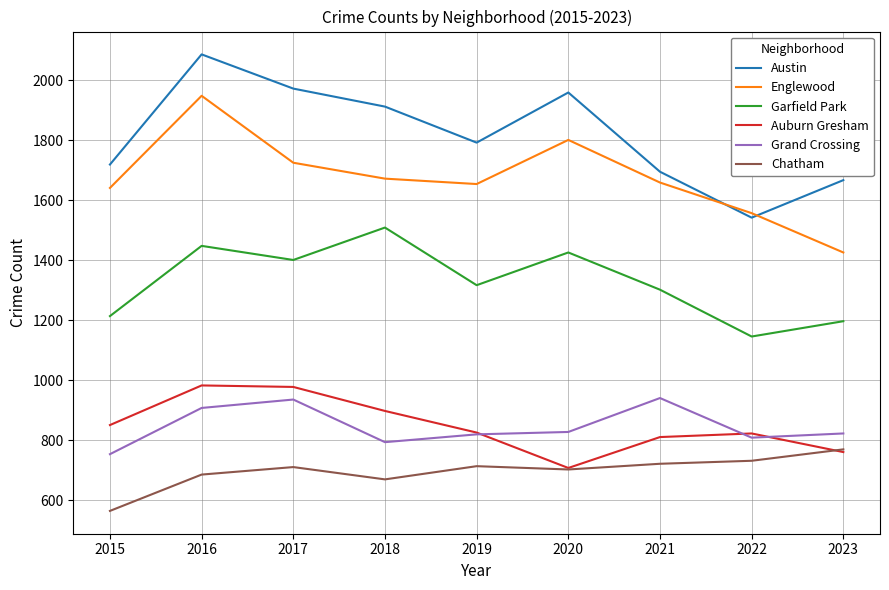

What is the sum of the Garfield Park values at 2015 and 2020?

2640